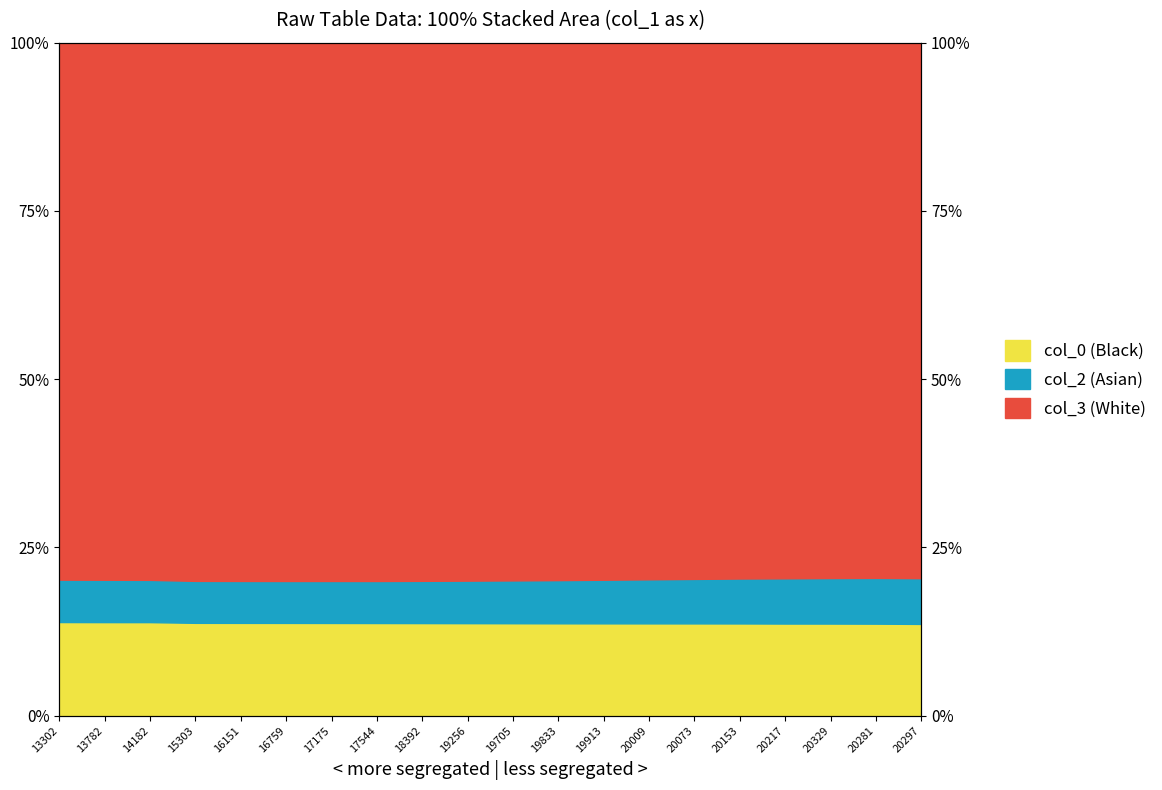

What is the label of the 12th point from the left?

19833